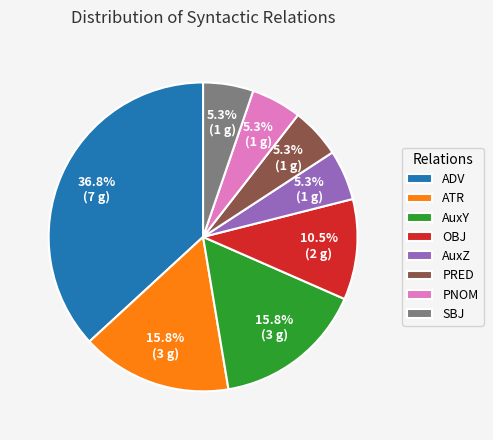

What percentage is the AuxY slice, to the nearest percent?

16%